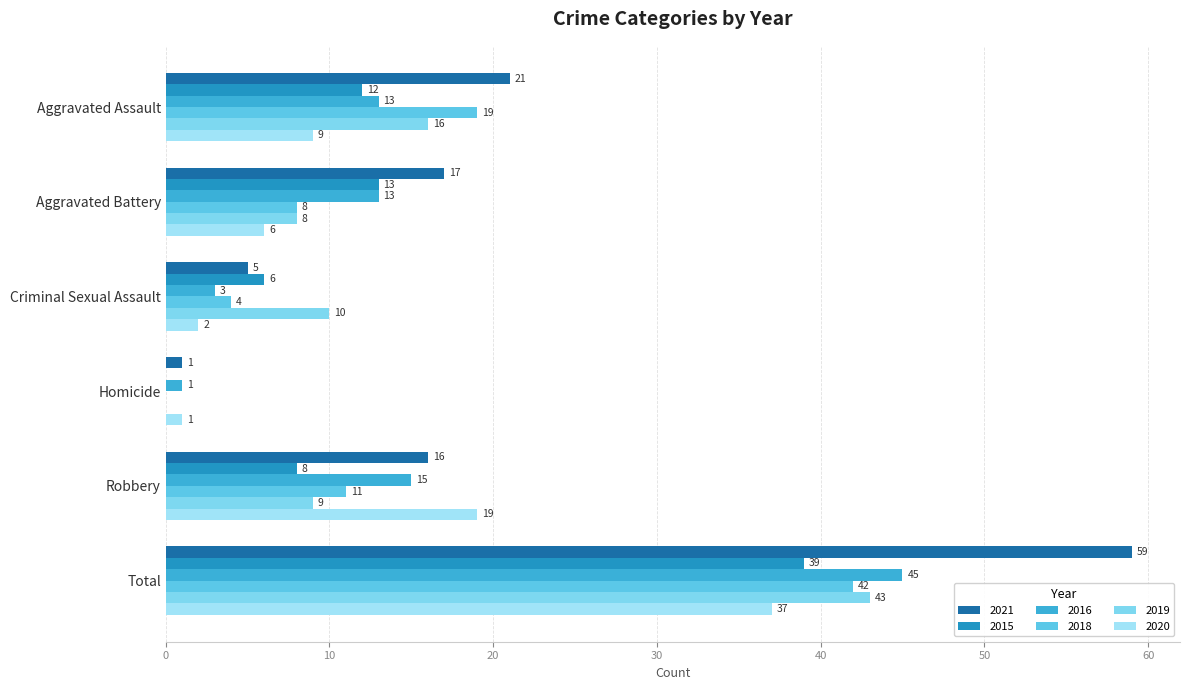

What is the label of the 4th bar from the left?

Homicide